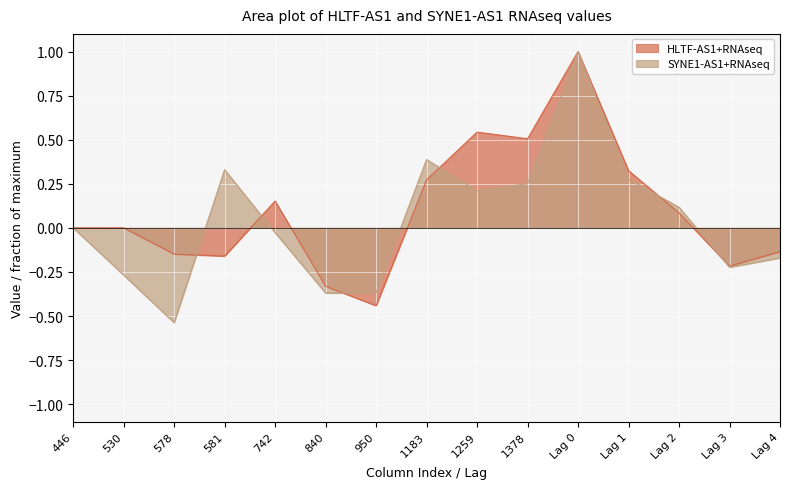

What is the value of the SYNE1-AS1+RNAseq point at the 7th from the left?

-0.4